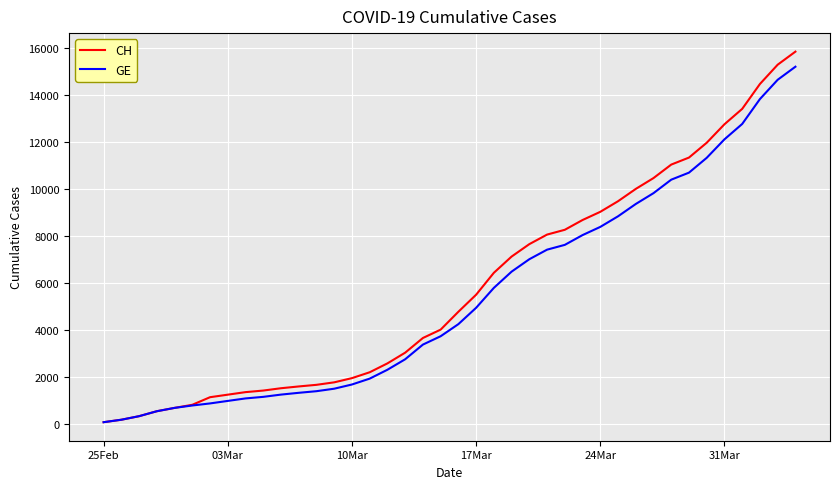

What is the greatest value displayed?

15850